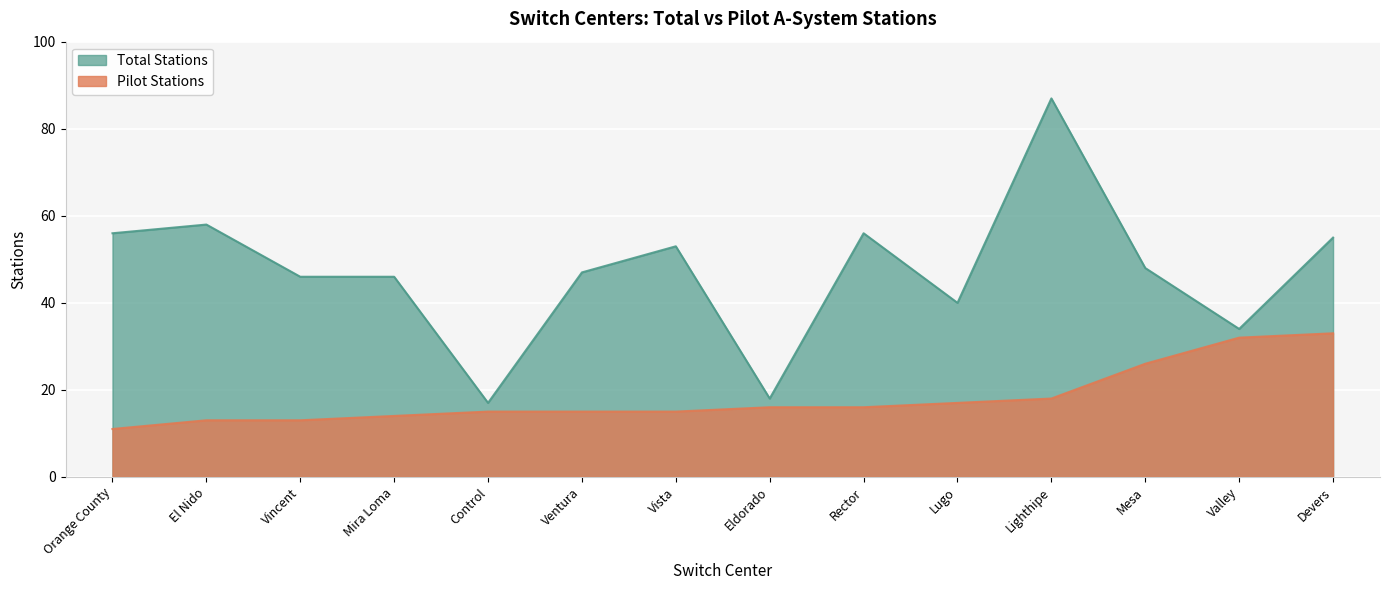

The value of Total Stations at Lugo is 59. True or false?

False